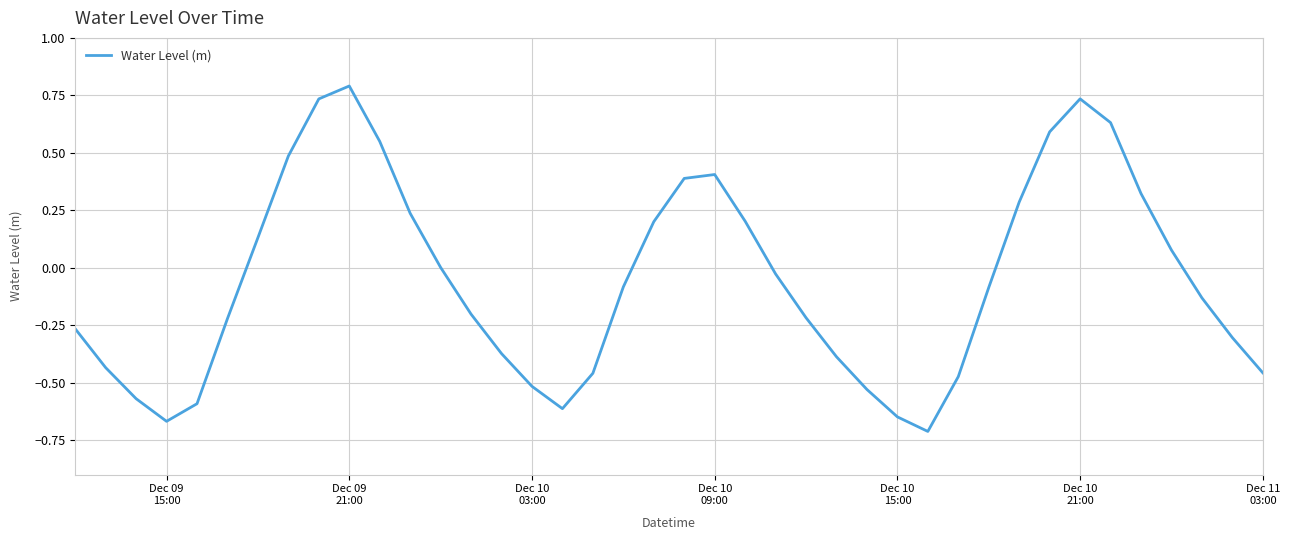

What is the difference between the maximum and minimum values?

1.5